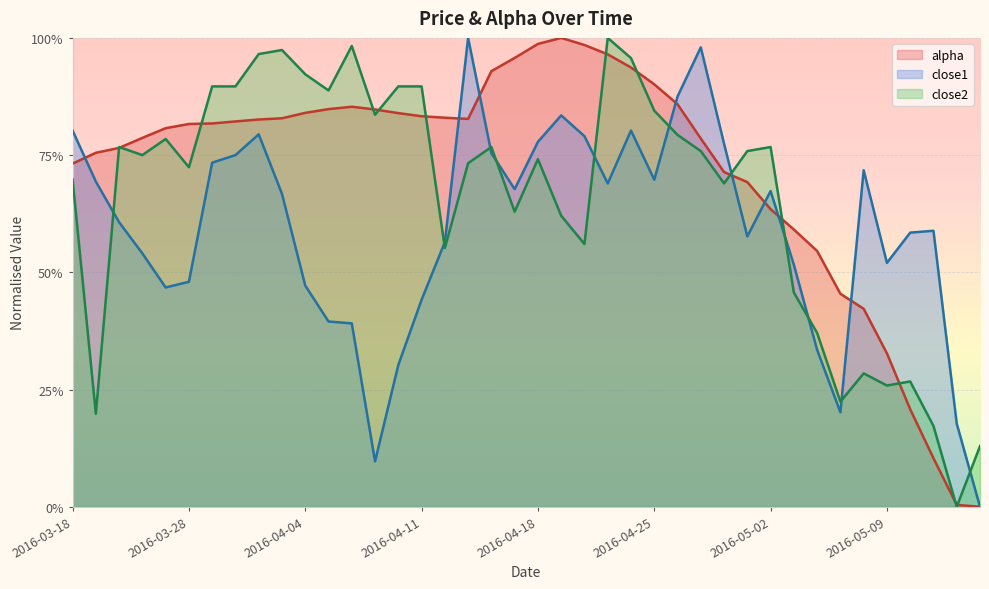

The close2 series shows 0.5 at 2016-03-24. True or false?

False